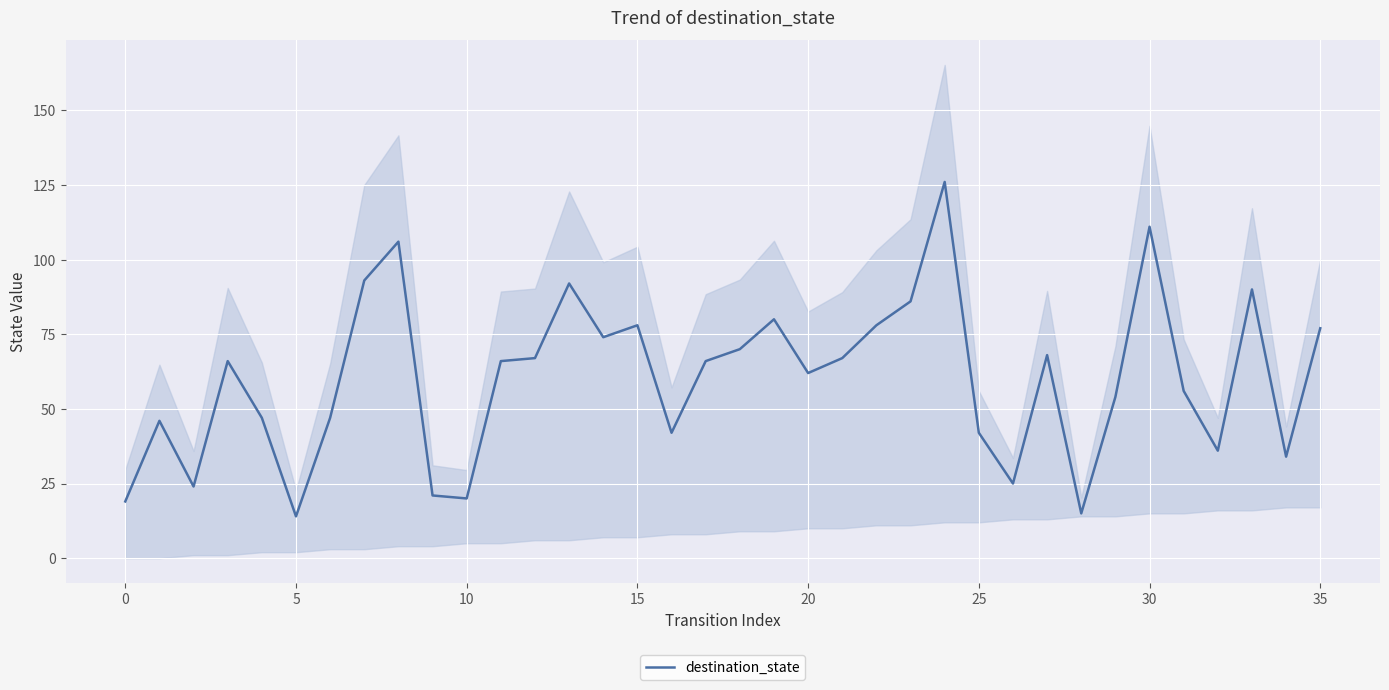

Is this an area chart (filled region under the line)?

No